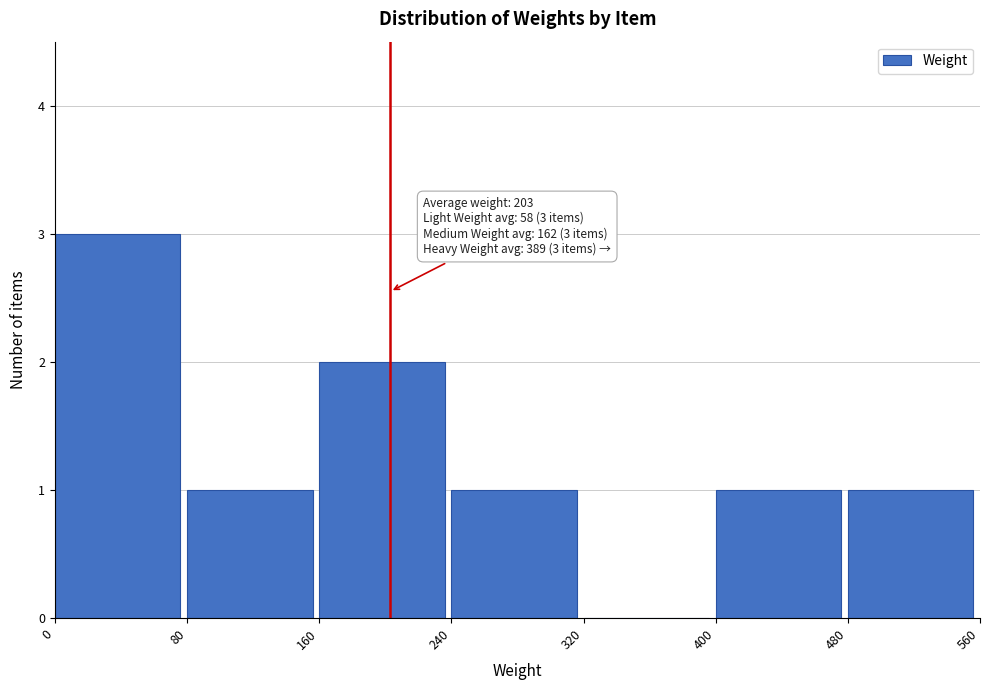

Over which range of the x-axis is the bar tallest?

0 to 80